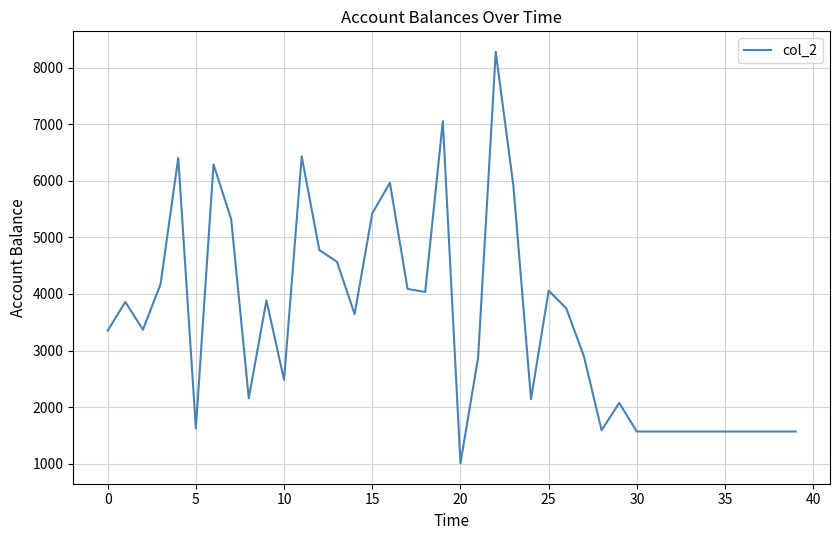

What is the smallest value displayed?

1008